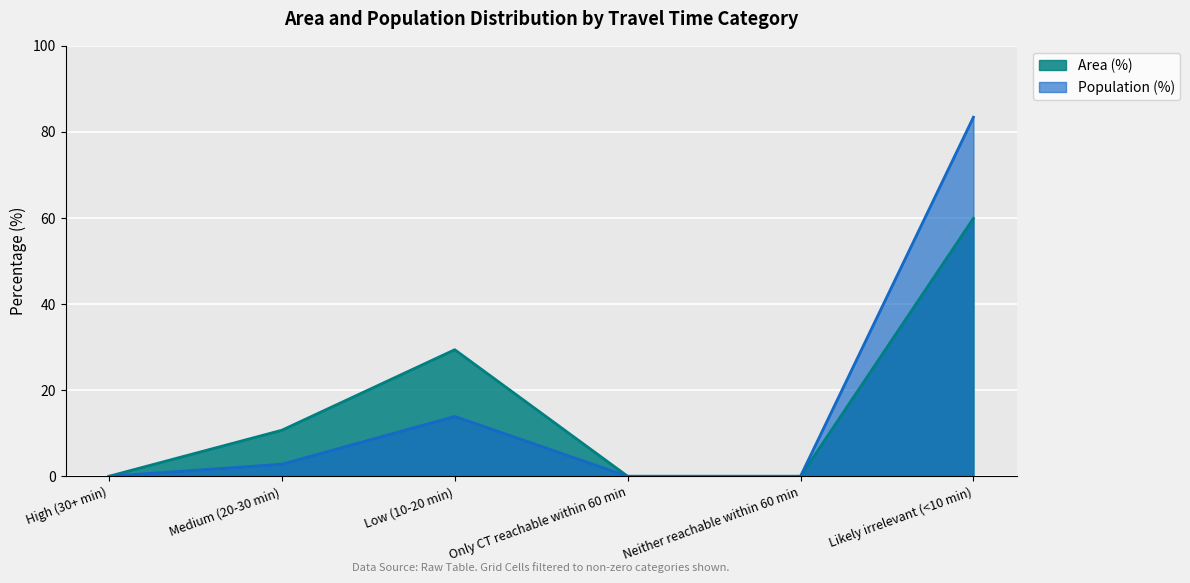

True or false: Area (%) and Population (%) cross at least once.

False